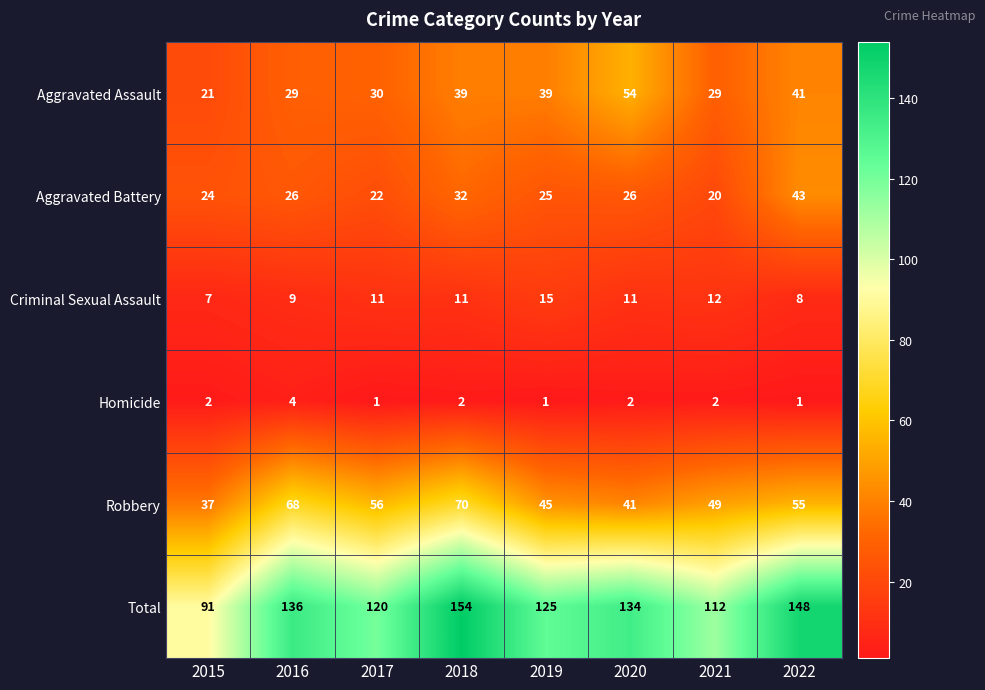

At which category is the sum across all series the highest?

2018